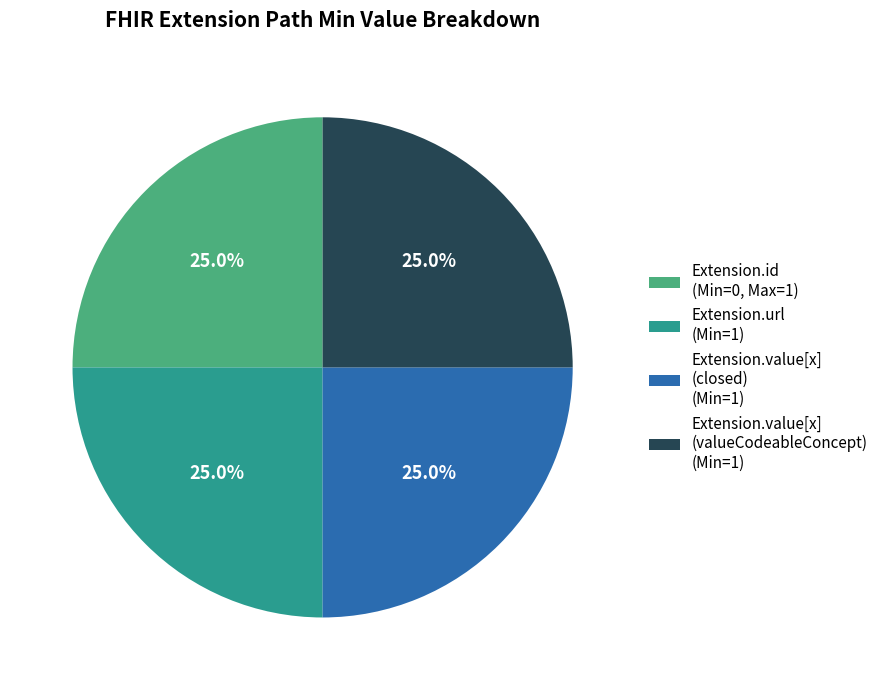

Does Extension.url (Min=1) account for over 50% of the chart?

No